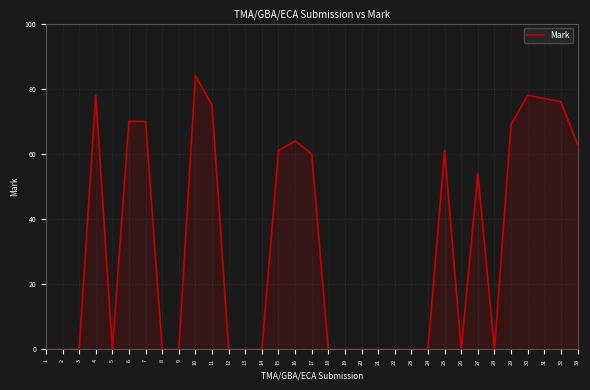

Does the chart display data point markers on the line(s)?

No